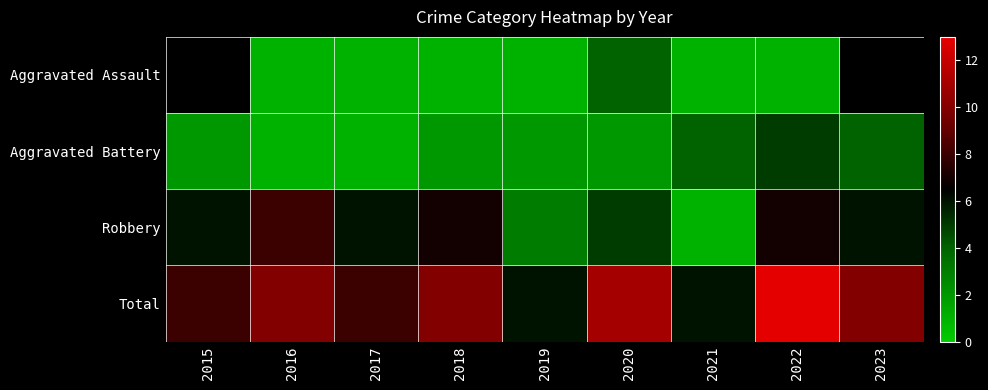

What is the difference between the Robbery values at 2015 and 2021?

5.0